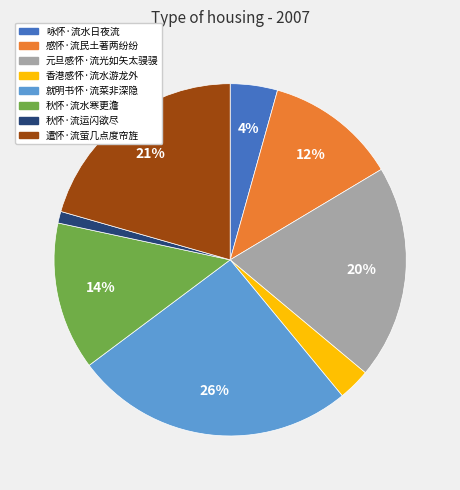

What percentage is the 就明书怀·流菜非深隐 slice, to the nearest percent?

26%